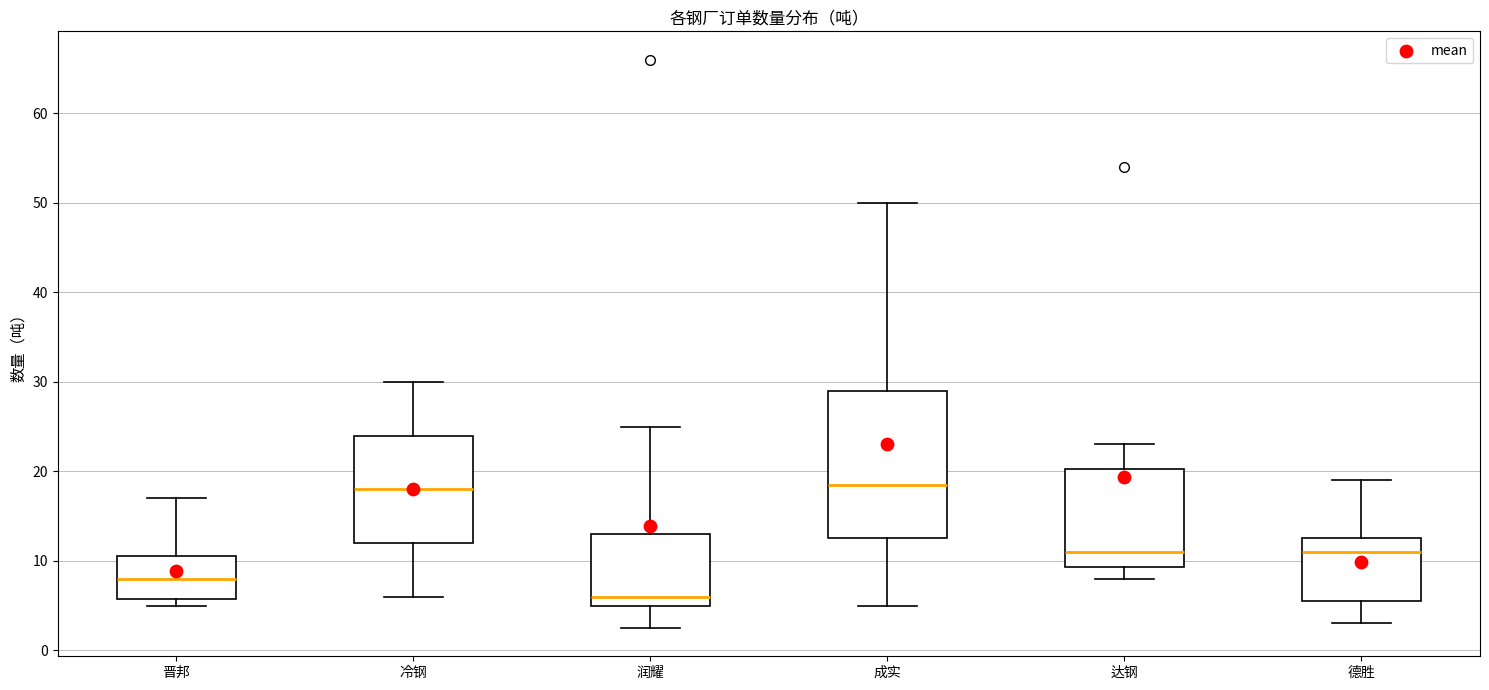

Reading left to right, read every box against the y-axis: the position of its median line, the range the box covers, and the ends of its whiskers. The values are not printed on the chart, so give them approximately, as read against the axis.

晋邦: median 8, box 6 to 11, whiskers 5 to 17
冷钢: median 18, box 12 to 24, whiskers 6 to 30
润耀: median 6, box 5 to 13, whiskers 3 to 25
成实: median 19, box 13 to 29, whiskers 5 to 50
达钢: median 11, box 9 to 20, whiskers 8 to 23
德胜: median 11, box 6 to 13, whiskers 3 to 19